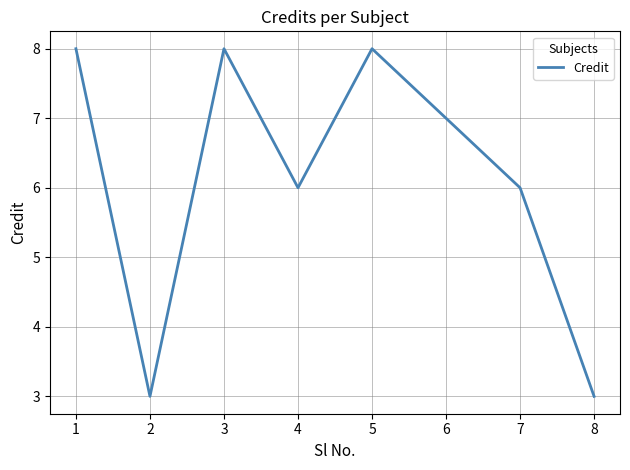

How many series are shown in this chart?

1